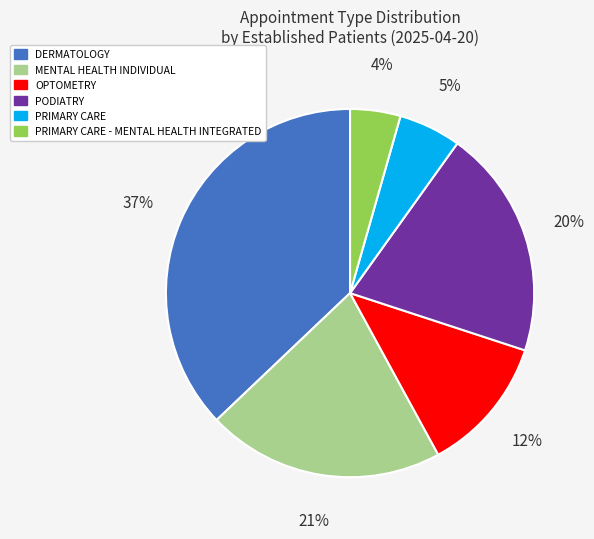

Is there any slice that represents more than half of the pie?

No